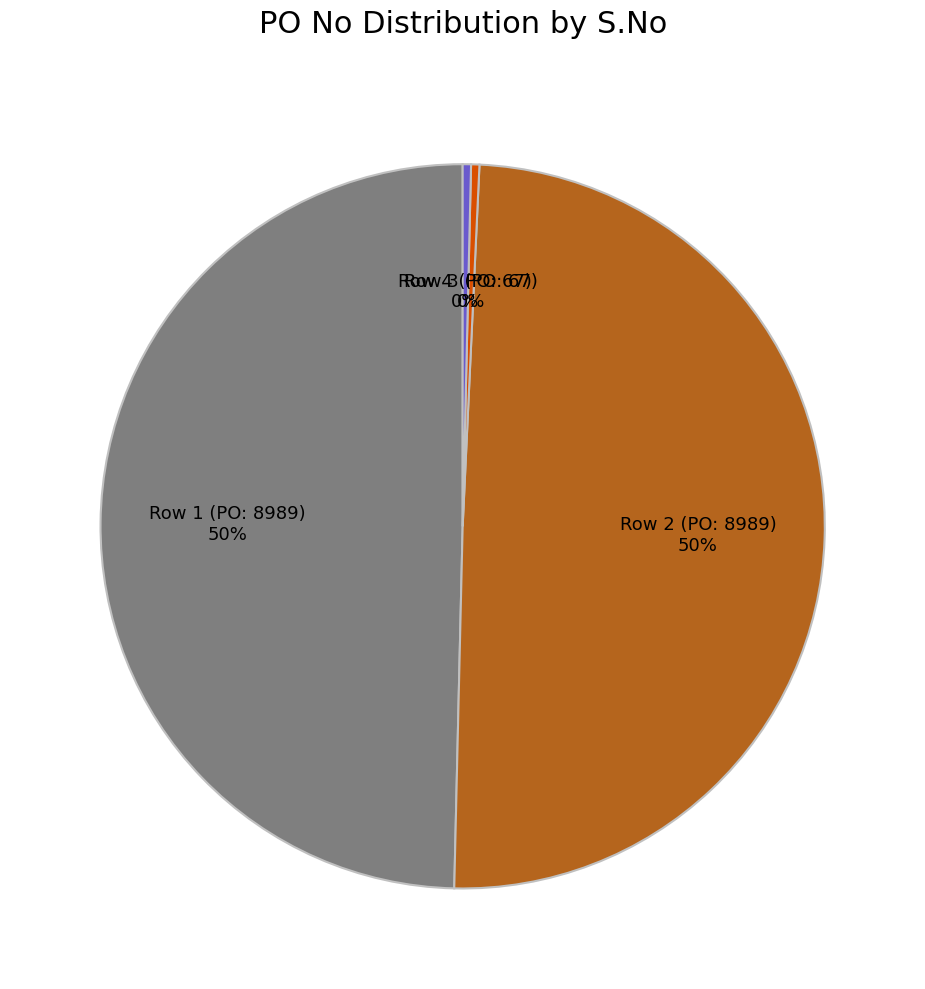

Does any single category account for the majority?

No